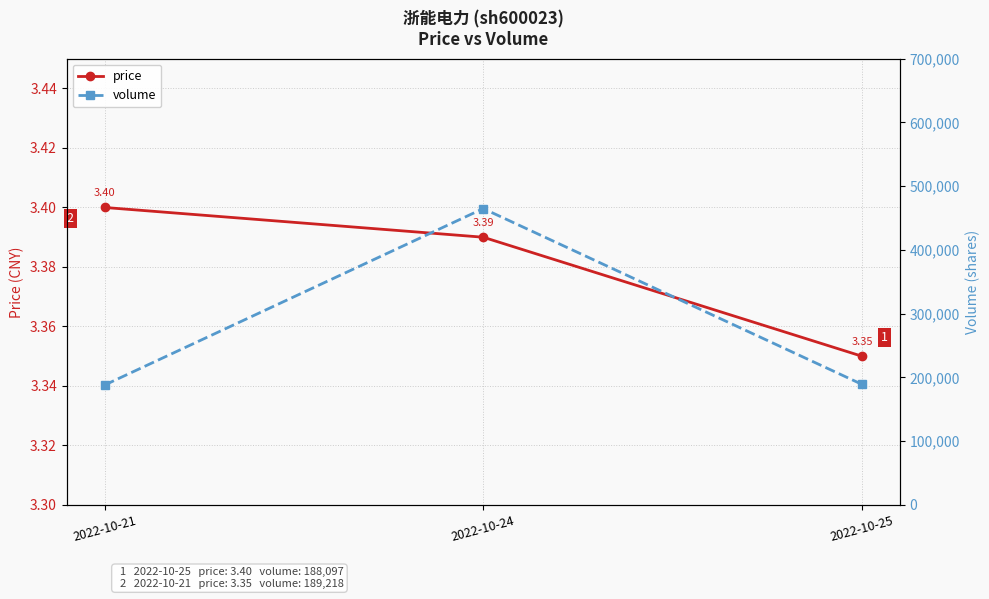

Does the chart have visible grid lines?

Yes